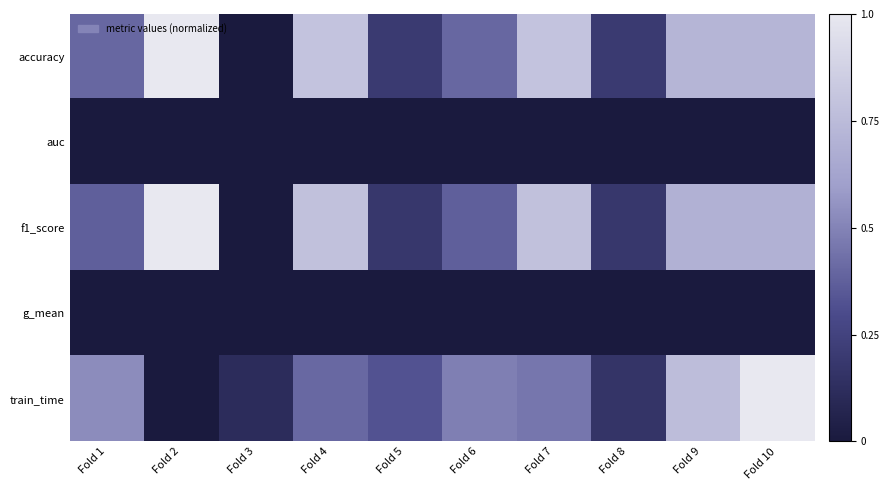

Between Fold 6 and Fold 9, which is larger?

Fold 9